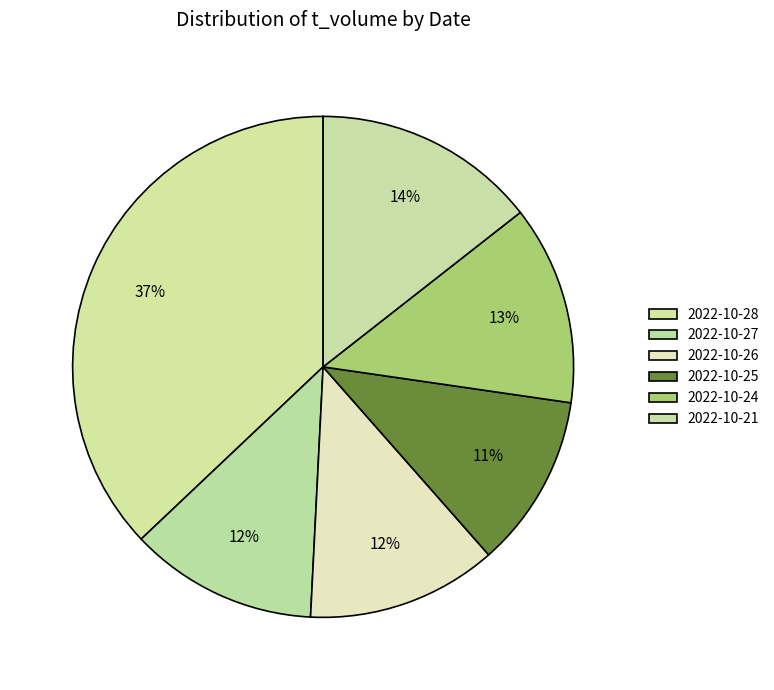

True or false: 2022-10-26 accounts for 1% of the total.

False